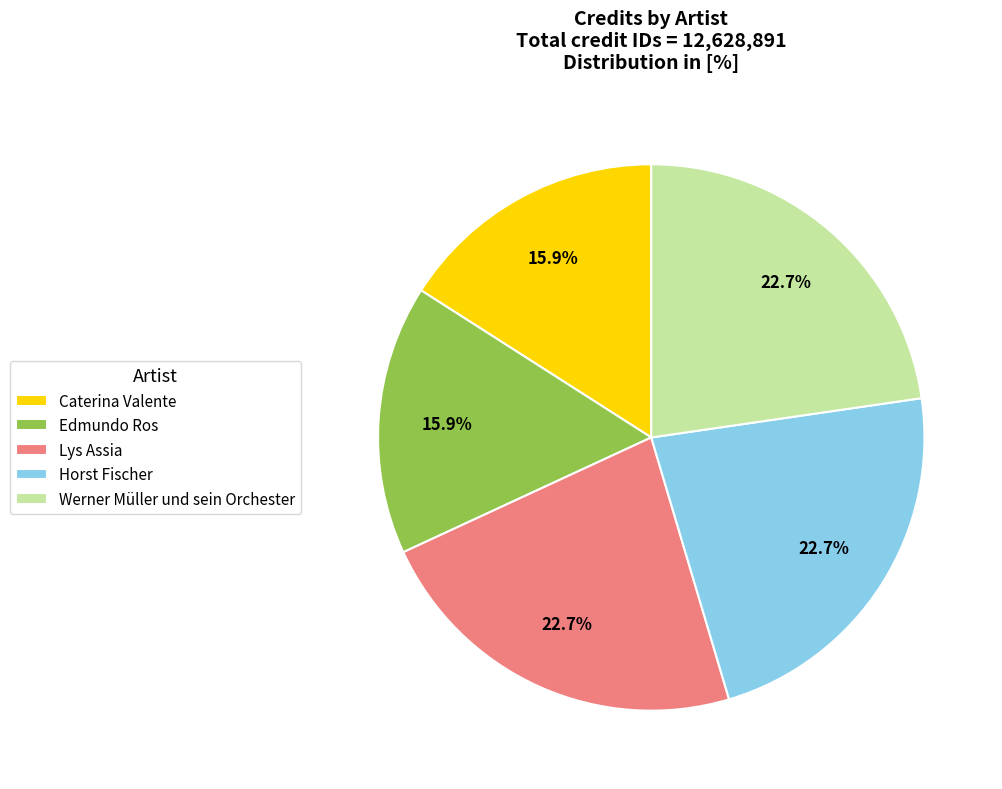

Is it true that Werner Müller und sein Orchester is 23% of the pie?

True